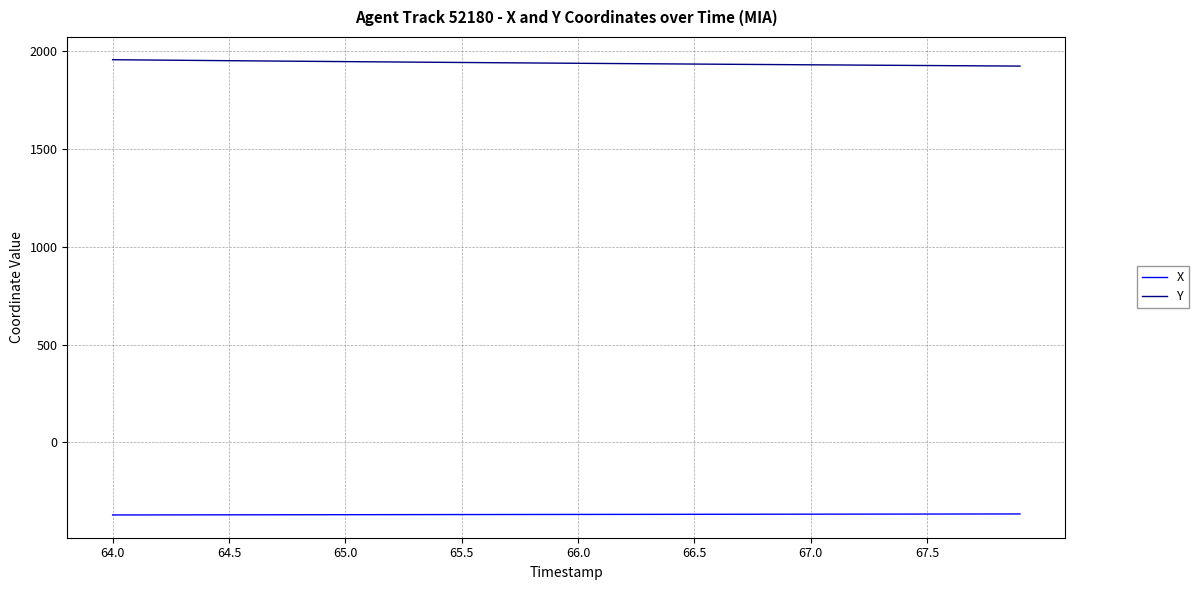

Which series has the largest total across all categories?

Y